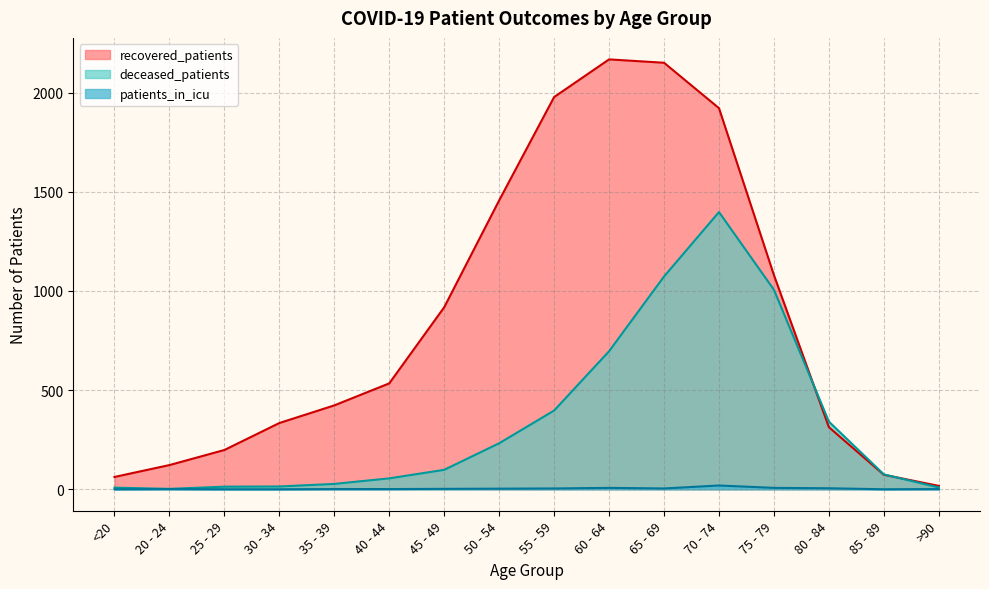

True or false: deceased_patients has a value of 14 at 30 - 34.

True